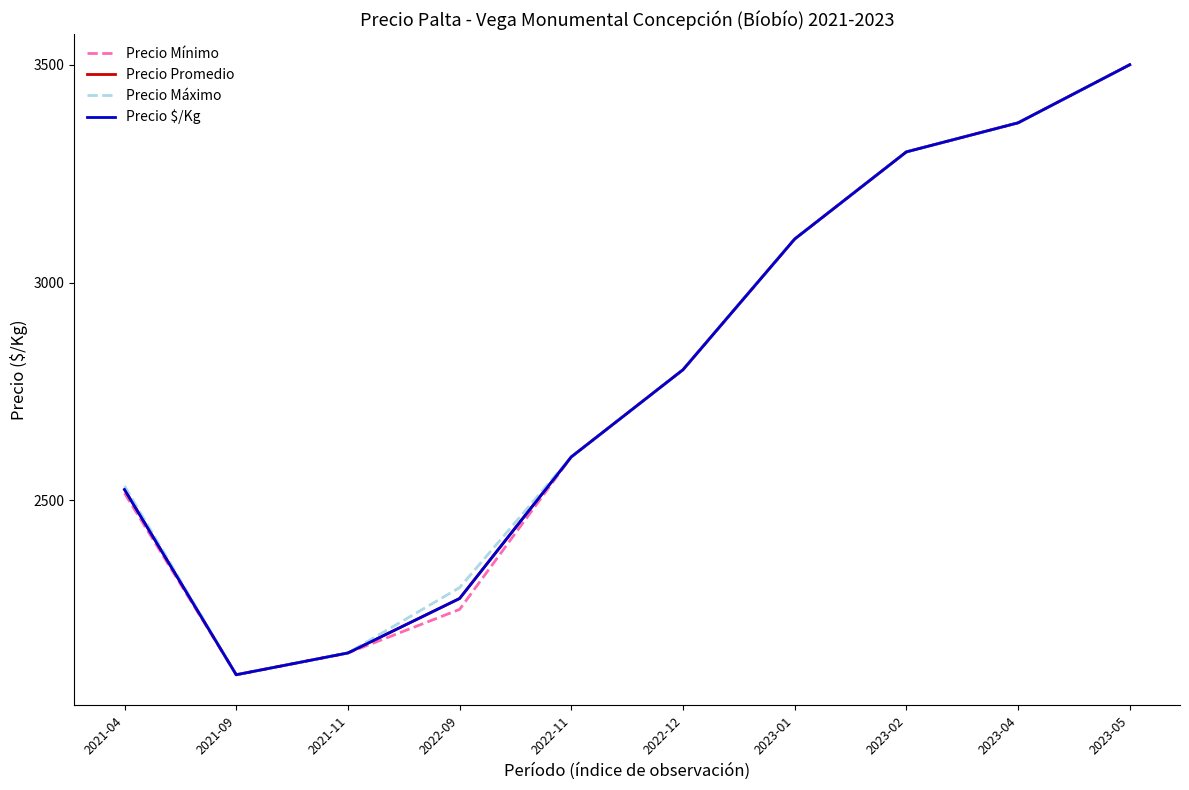

At 2023-01, list the series in order from smallest to largest.

Precio Mínimo, Precio Promedio, Precio Máximo, Precio $/Kg